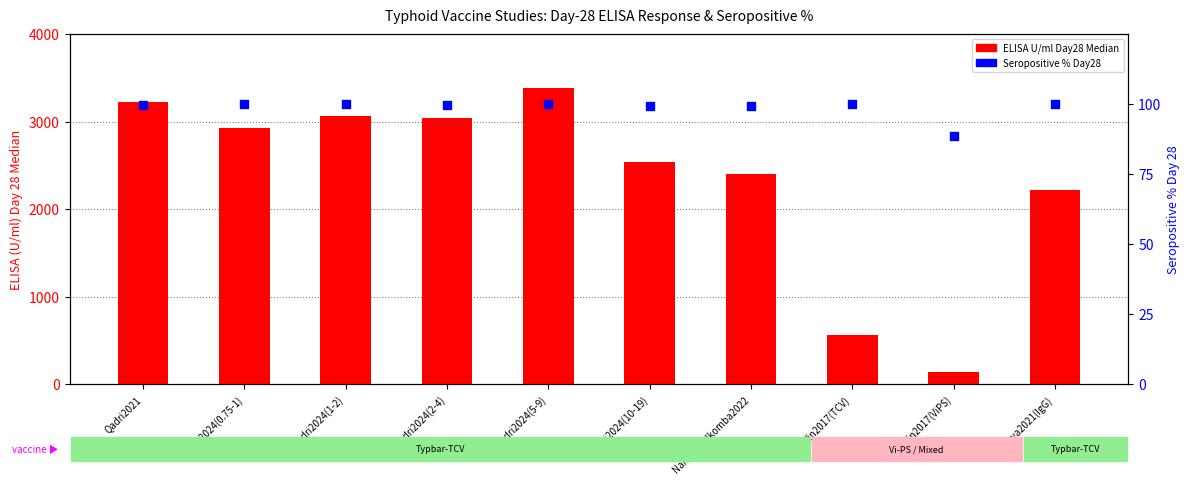

Is the value of ELISA U/ml Day28 Median at Qadri2024(5-9) greater than the value of Seropositive % Day28 at Qadri2024(0.75-1)?

Yes